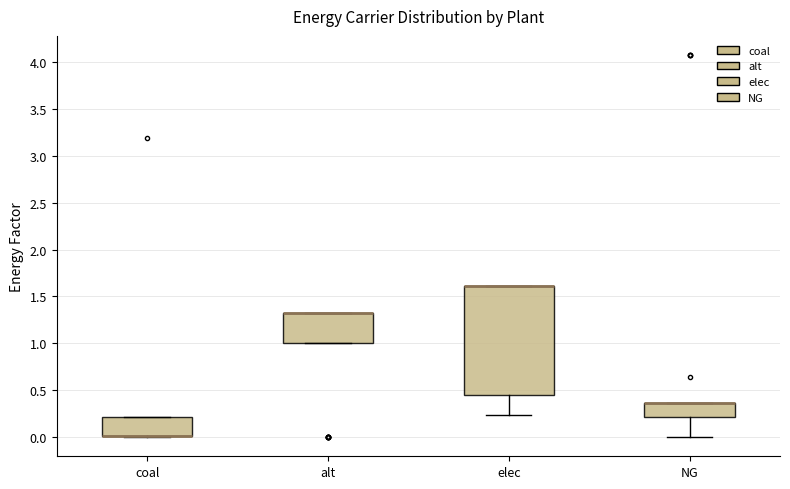

Reading left to right, transcribe this box plot: for each box, give where its median line is, the range the box spans, and where its two whiskers end, as read against the y-axis. The values are not printed on the chart, so give them approximately, as read against the axis.

coal: median 0.00 (drawn on the box's lower edge), box 0.00 to 0.20, whiskers 0.00 to 0.20
alt: median 1.35 (drawn on the box's upper edge), box 1.00 to 1.35, whiskers 1.00 to 1.35
elec: median 1.60 (drawn on the box's upper edge), box 0.45 to 1.60, whiskers 0.25 to 1.60
NG: median 0.35 (drawn on the box's upper edge), box 0.20 to 0.35, whiskers 0.00 to 0.35